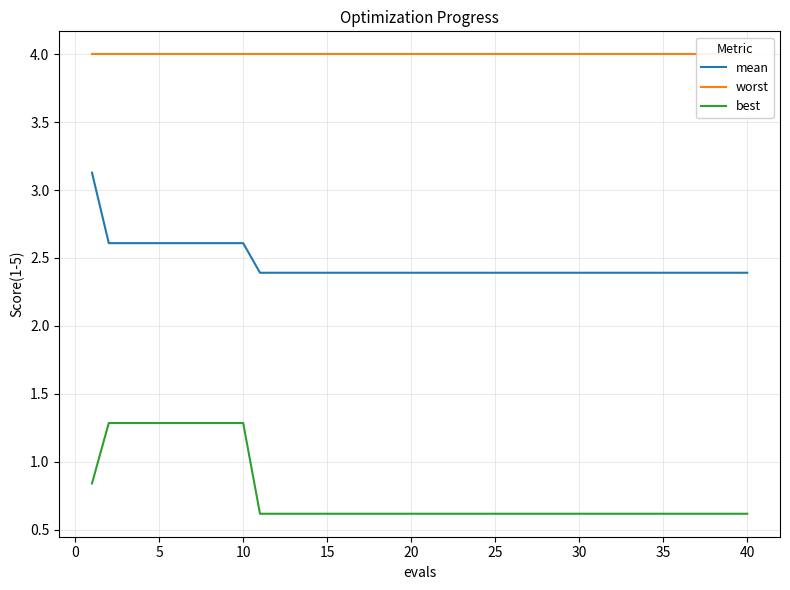

Is it true that mean equals 2.4 at 25?

True